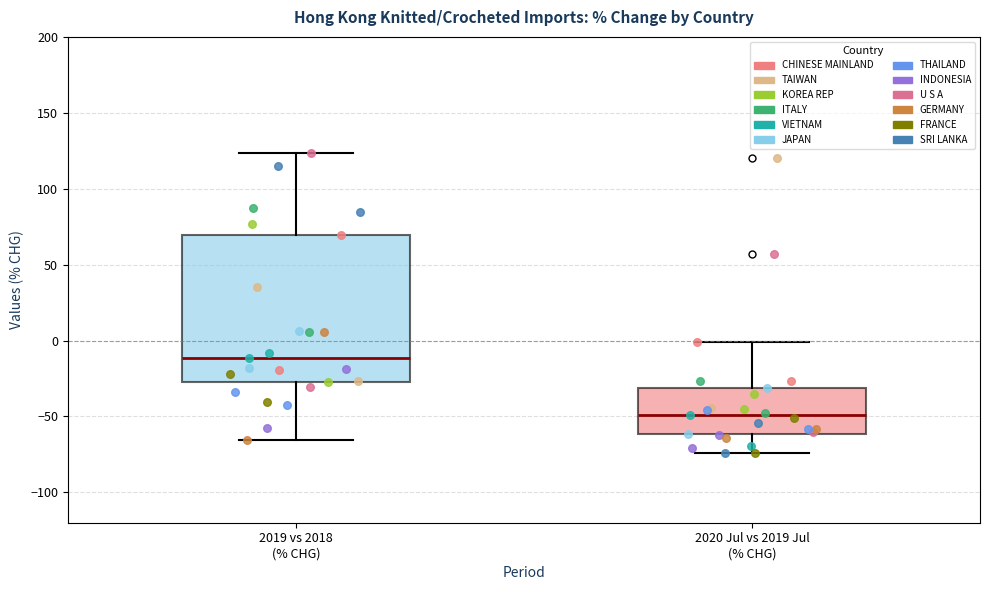

Where does the upper whisker of the box for 2020 Jul vs 2019 Jul (% CHG) end on the y-axis? The values are not printed on the chart, so give them approximately, as read against the axis.

0